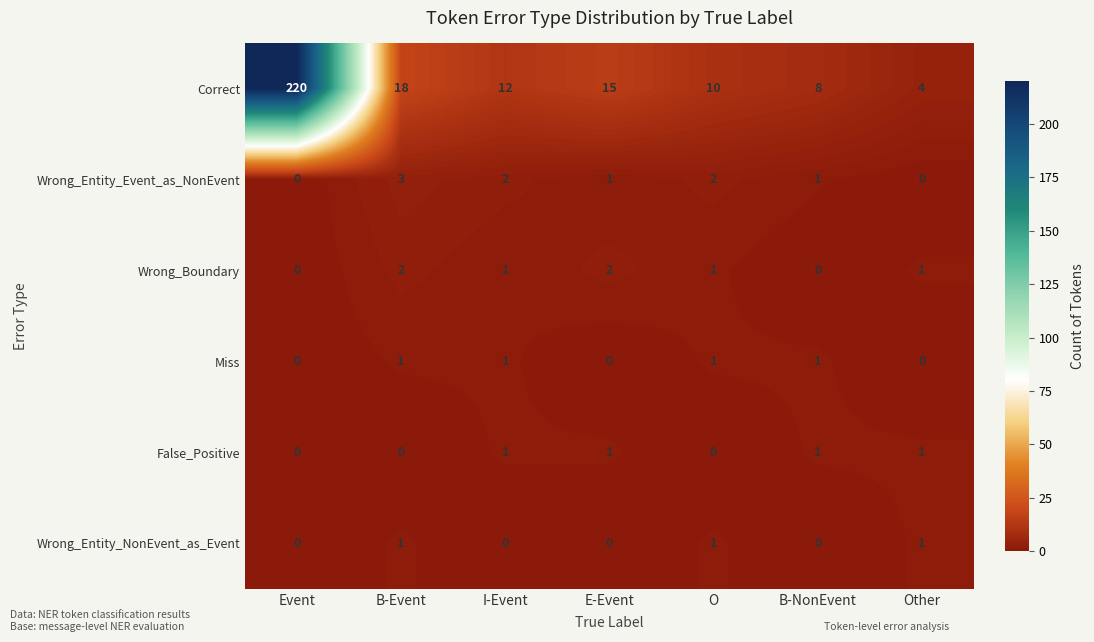

The False_Positive series shows 1 at B-NonEvent. True or false?

True